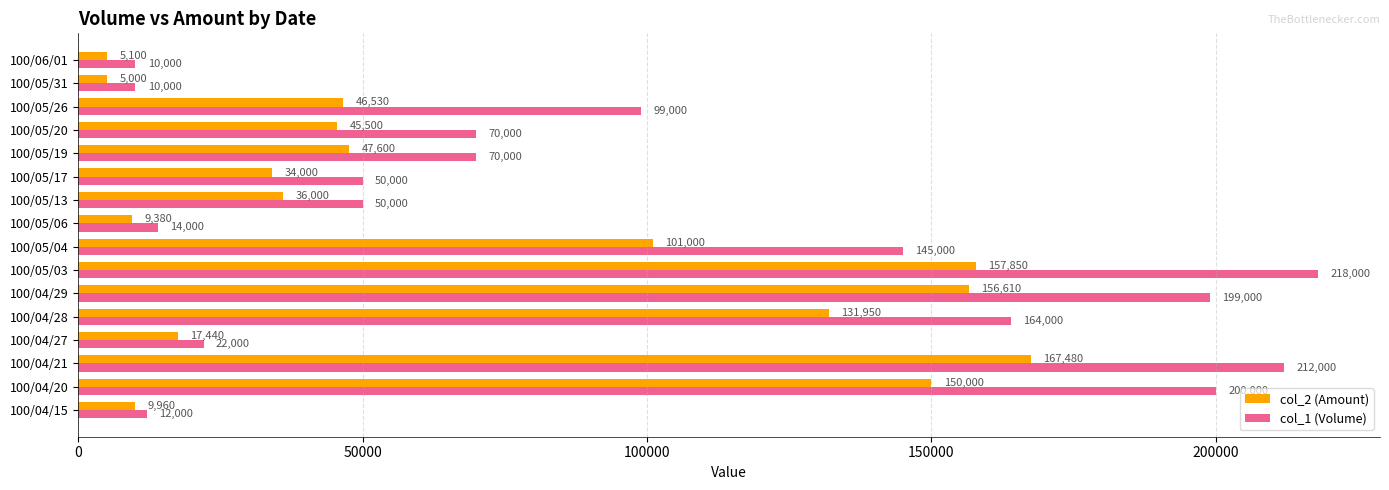

Rank the series by their maximum value, from lowest to highest.

col_2 (Amount), col_1 (Volume)